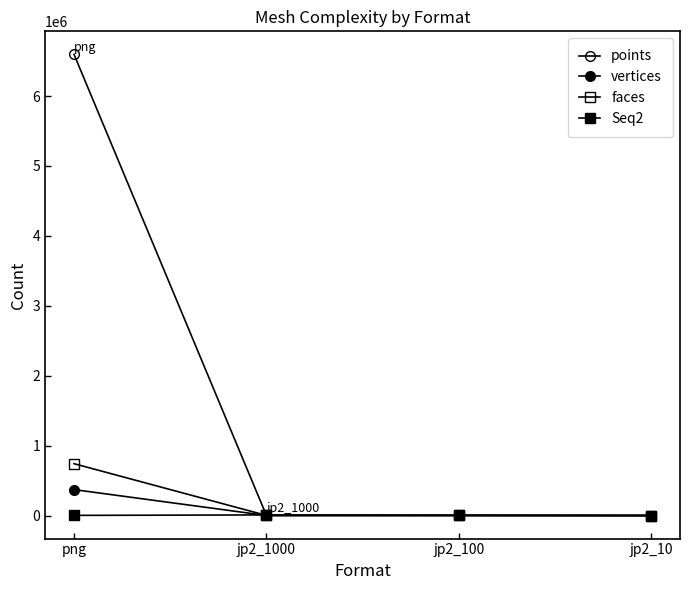

True or false: faces has more than 1 points higher than both neighbors.

False